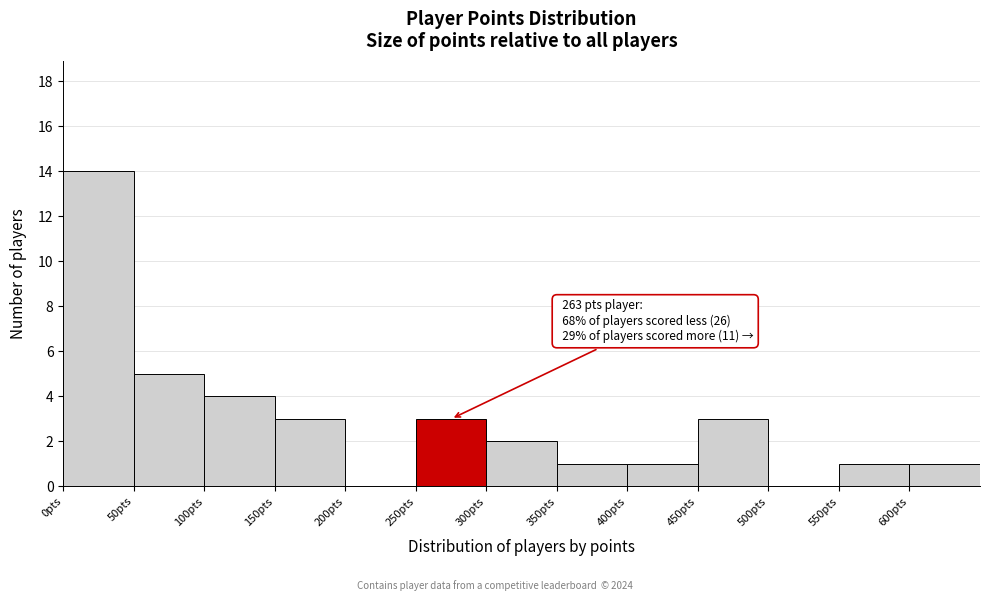

Which range on the x-axis has the tallest bar?

0 to 50